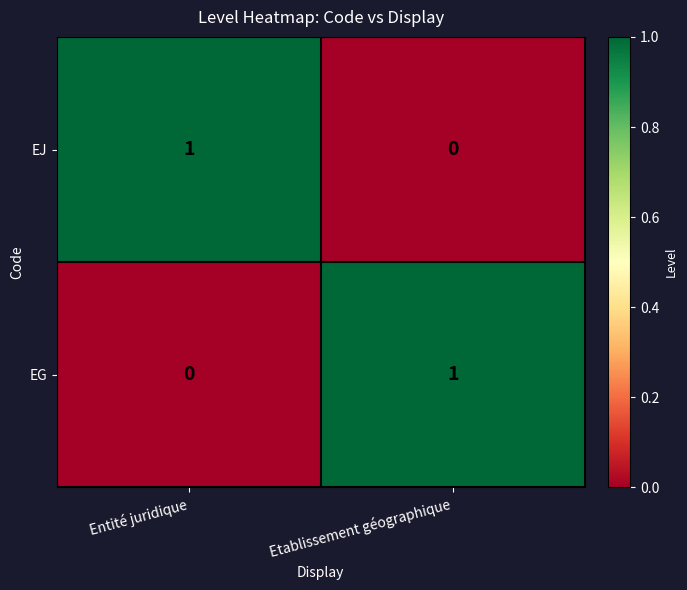

How many series are shown in this chart?

2